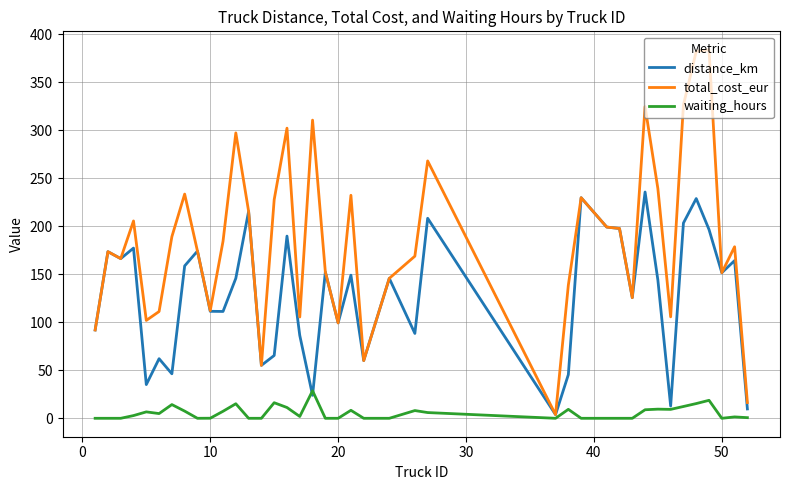

What are all the series names shown in the legend?

distance_km, total_cost_eur, waiting_hours